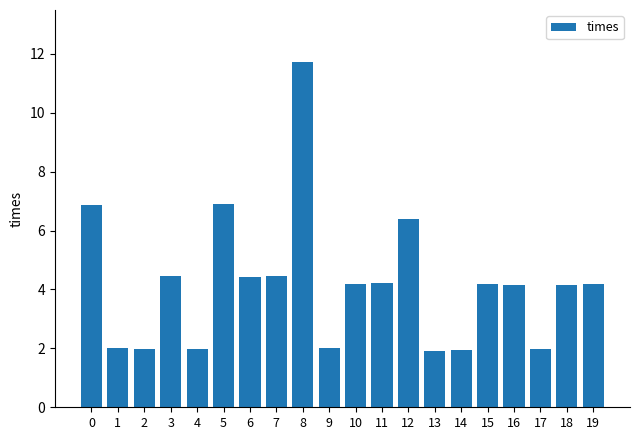

Approximately how many times larger is the value at 8 compared to 13?

6.1